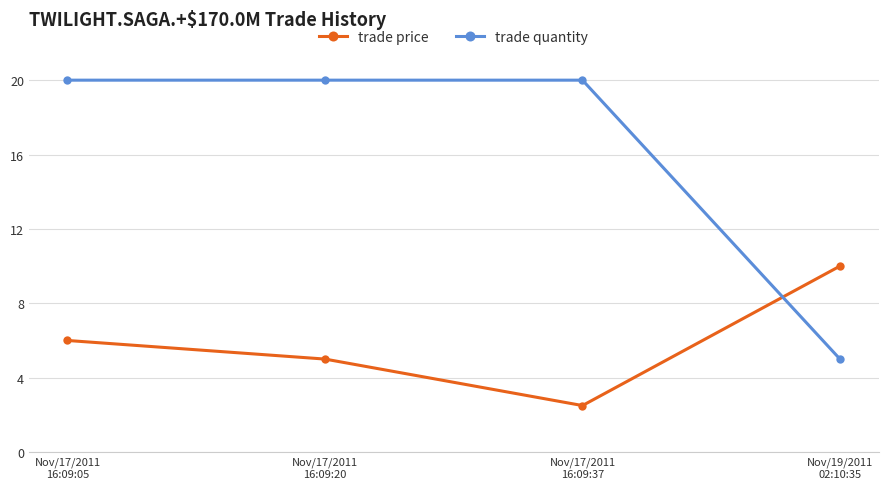

What is the sum of all trade price values?

23.5